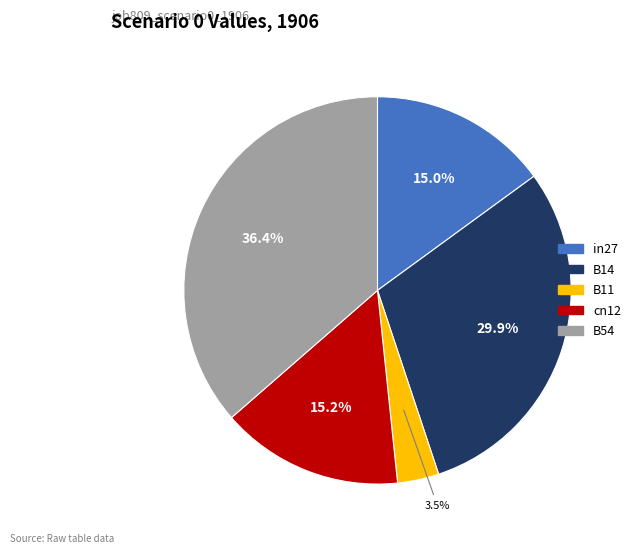

True or false: in27 accounts for 15% of the total.

True